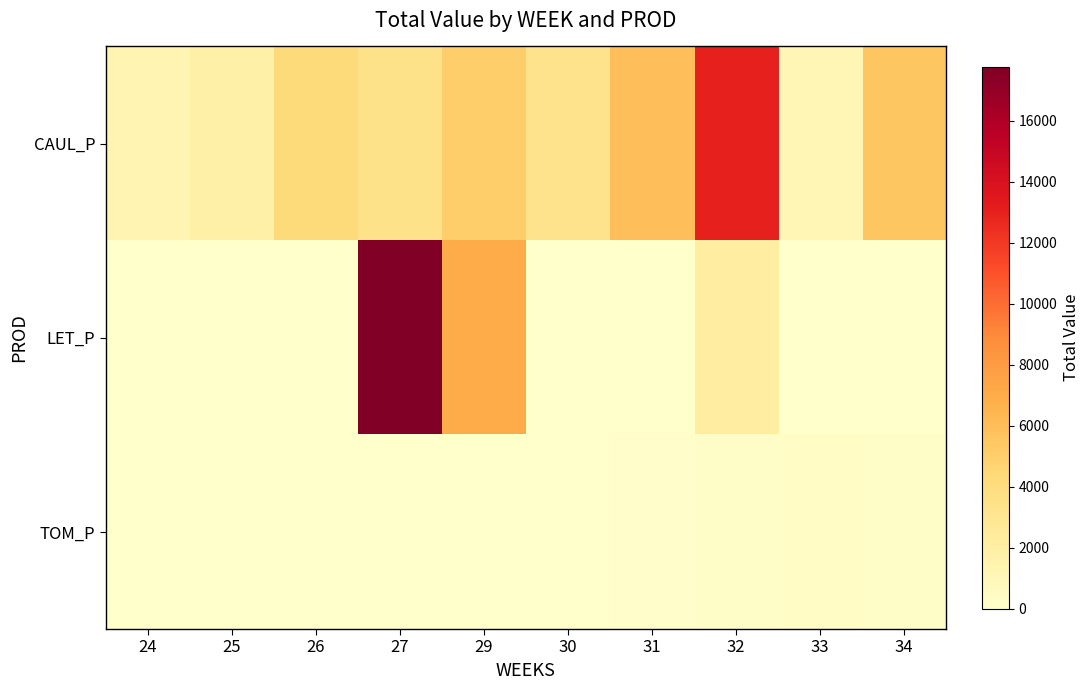

Reading left to right, what are all the values shown in this chart?

CAUL_P: 24=1354.6	25=1848.5	26=4194.4	27=3435.1	29=5035.3	30=3283.6	31=5932.5	32=13005.5	33=1237.4	34=5511.1
LET_P: 24=0.0	25=0.0	26=0.0	27=17775.3	29=6951.7	30=0.0	31=0.0	32=2146.7	33=0.0	34=0.0
TOM_P: 24=0.0	25=0.0	26=0.0	27=0.0	29=0.0	30=0.0	31=112.3	32=224.6	33=336.9	34=222.9